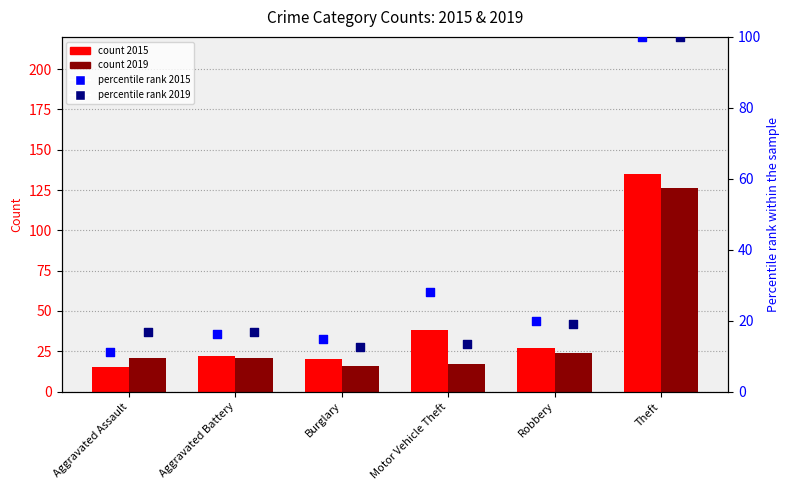

Which series has the largest Y range (max minus min)?

percentile rank 2015